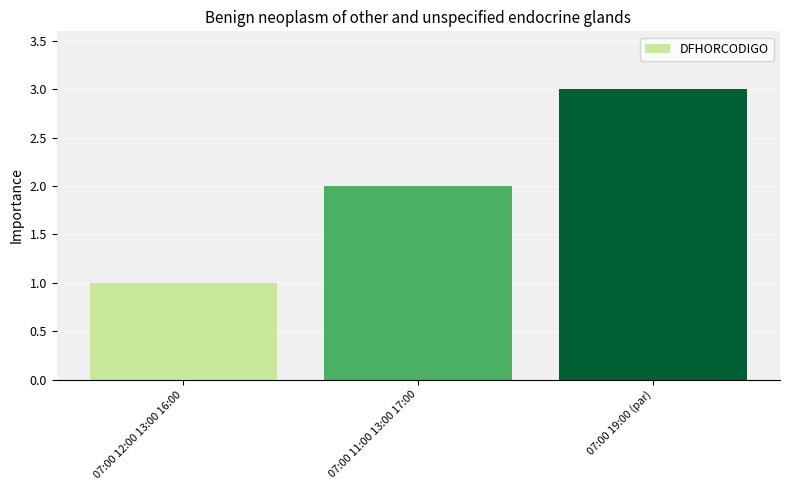

List the labels in order of value, largest first.

07:00 19:00 (par), 07:00 11:00 13:00 17:00, 07:00 12:00 13:00 16:00